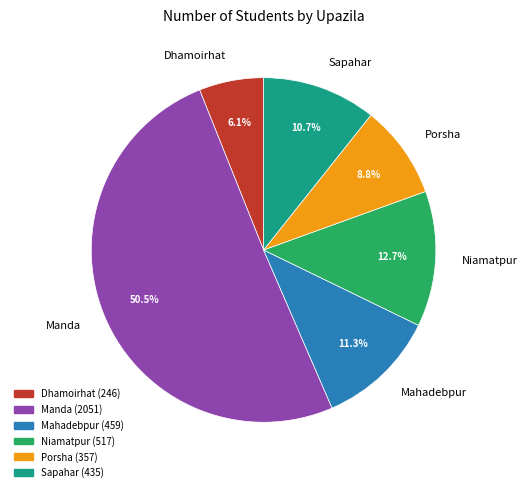

To the nearest percent, what is the difference between the largest and smallest slice percentages?

44%